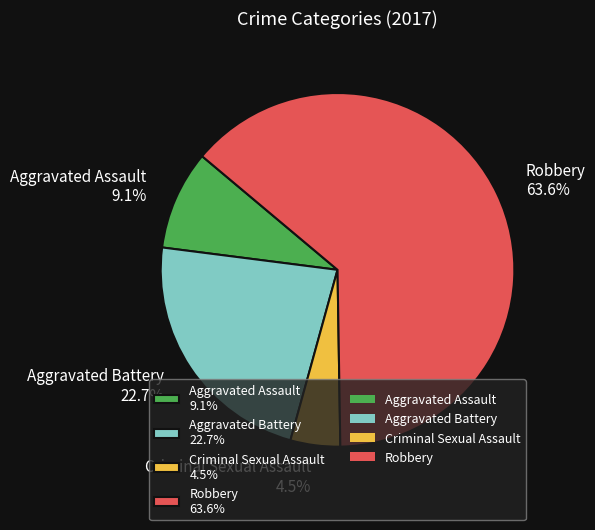

Which category has the smallest portion of the pie?

Criminal Sexual Assault